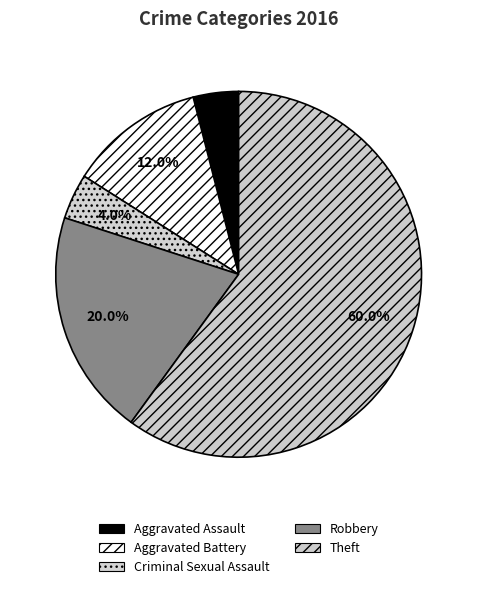

What percentage do Aggravated Battery and Aggravated Assault together represent?

16.0%